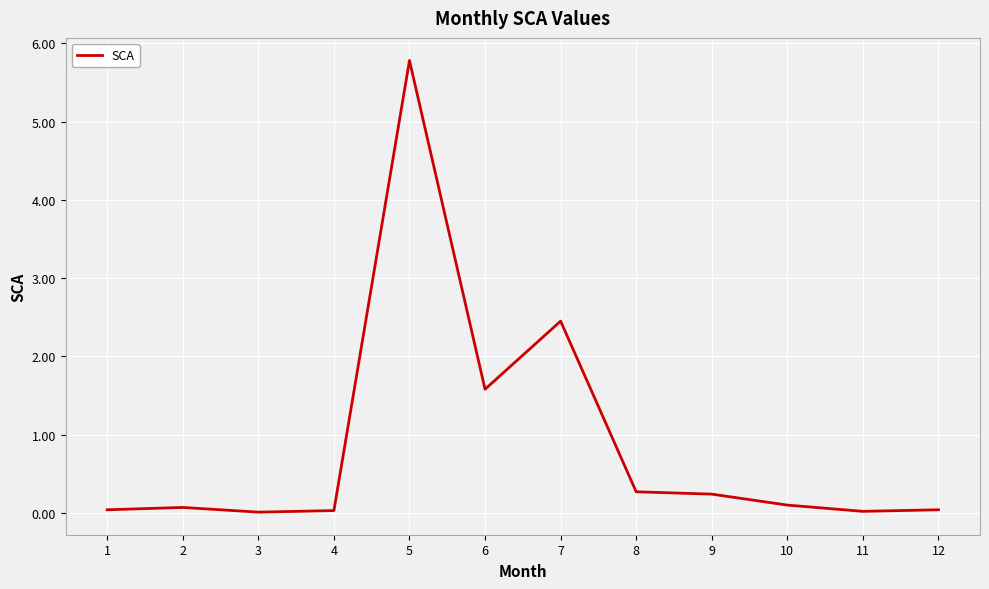

What is the sum of all values?

10.6